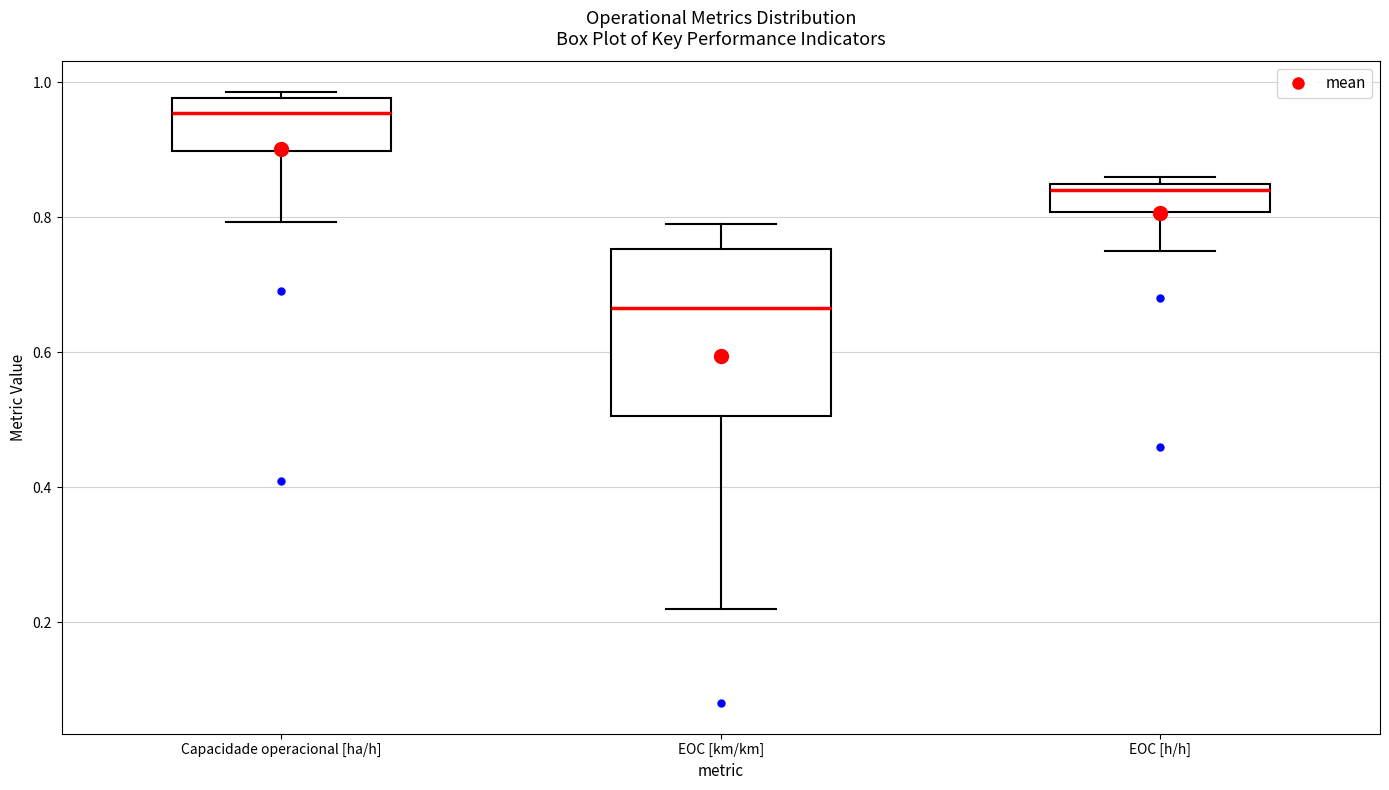

Which box is the tallest, from its lower edge to its upper edge?

EOC [km/km]